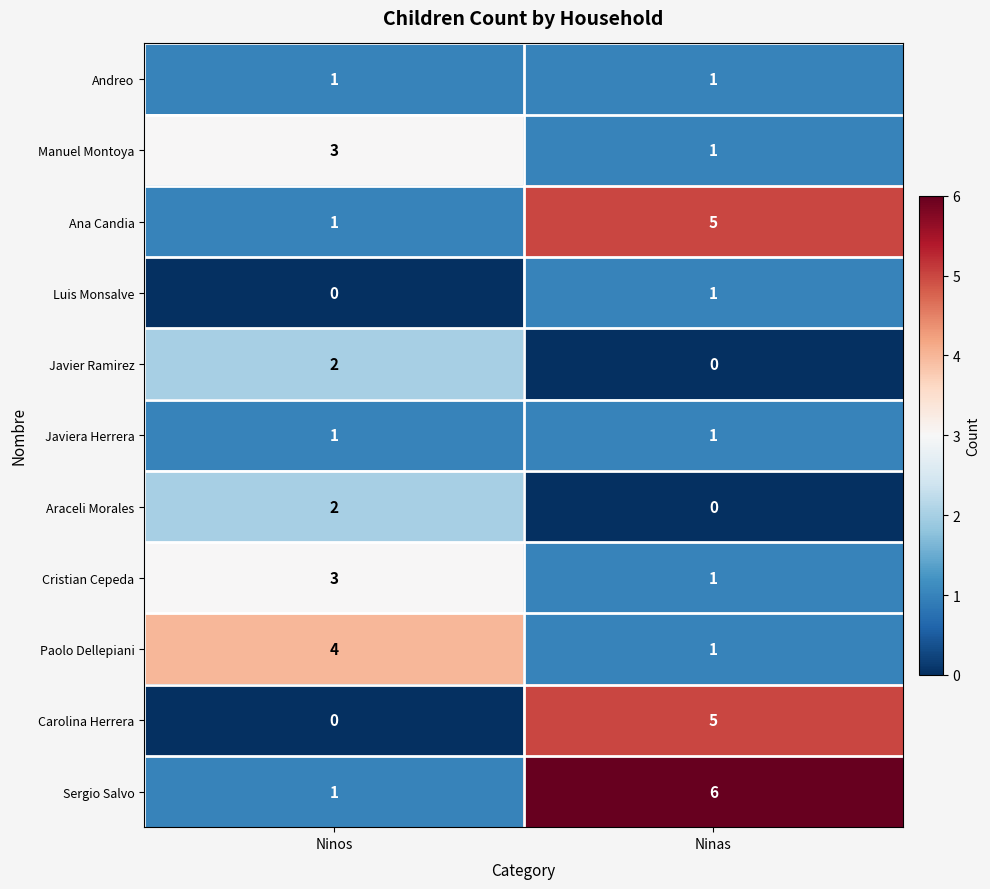

Rank the categories by Luis Monsalve value from highest to lowest.

Ninas, Ninos